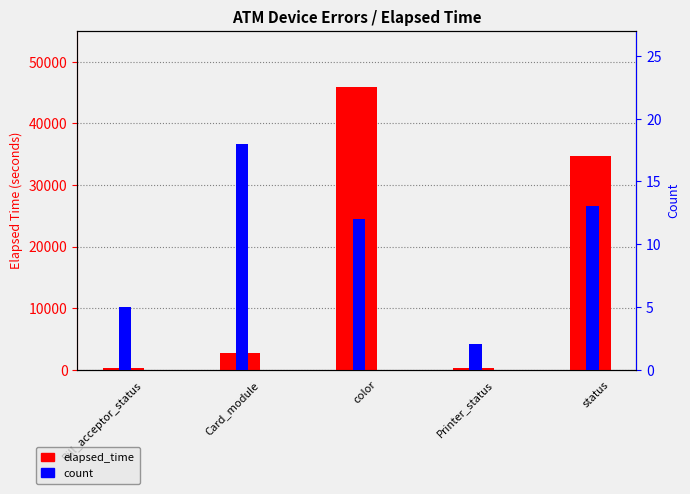

What is the maximum value for count?

18